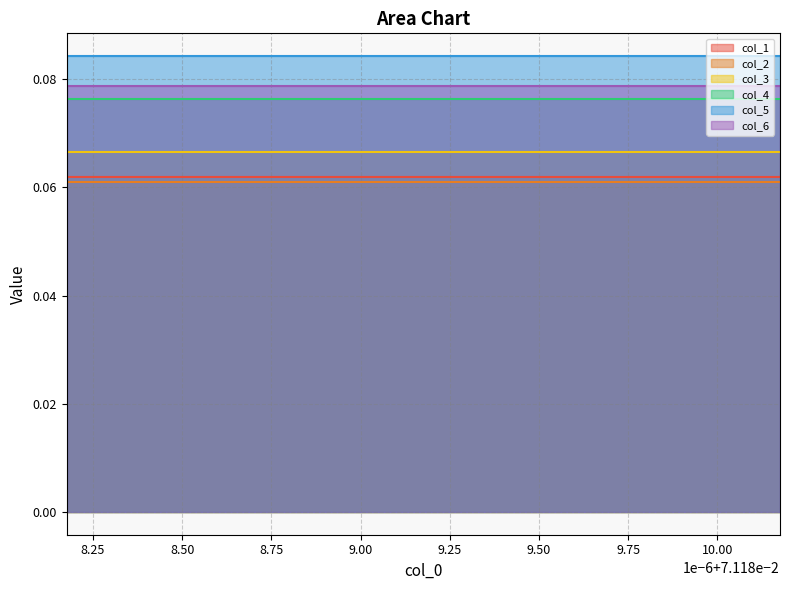

Which has a higher value, 8.75 or 9.75?

8.75